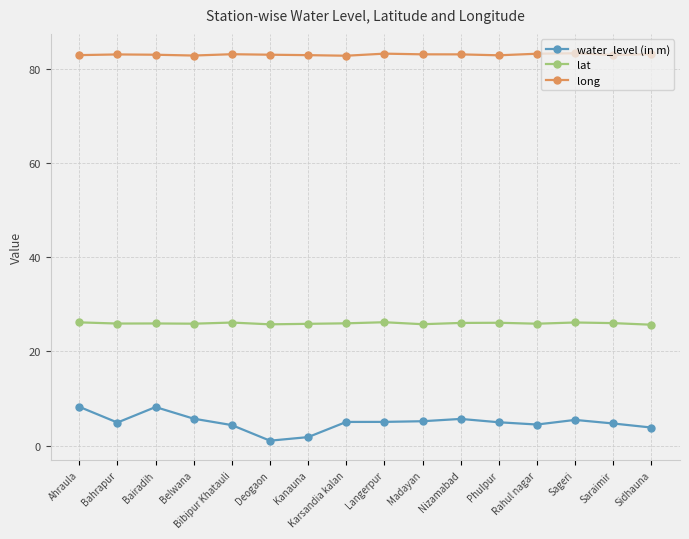

What position from the left is Karsandia kalan?

8